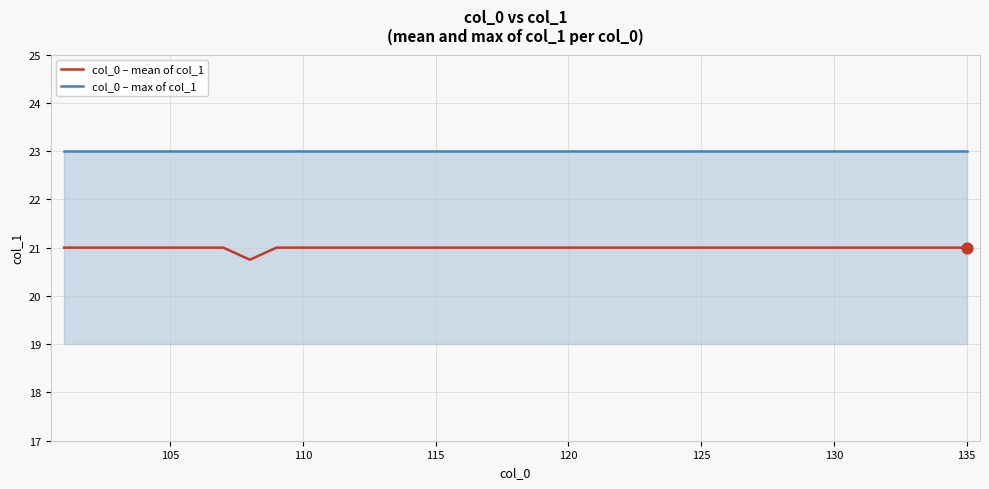

Which series has the widest spread of values?

col_0 – mean of col_1